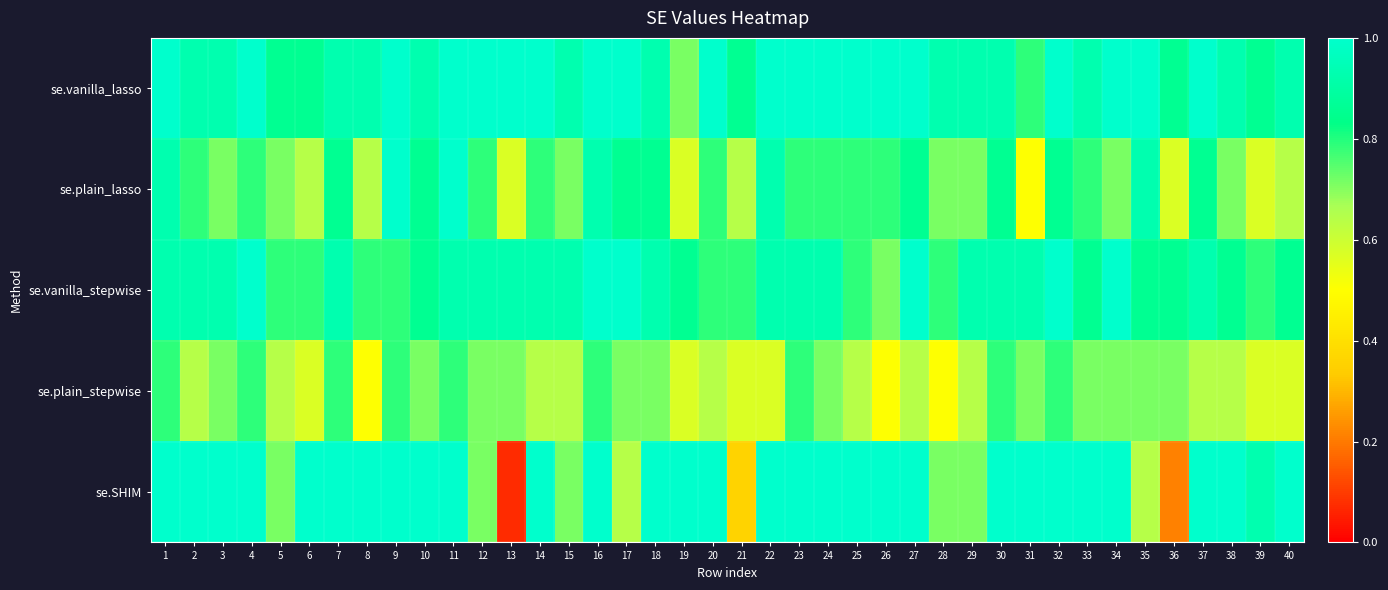

How many data points does each series have?

40